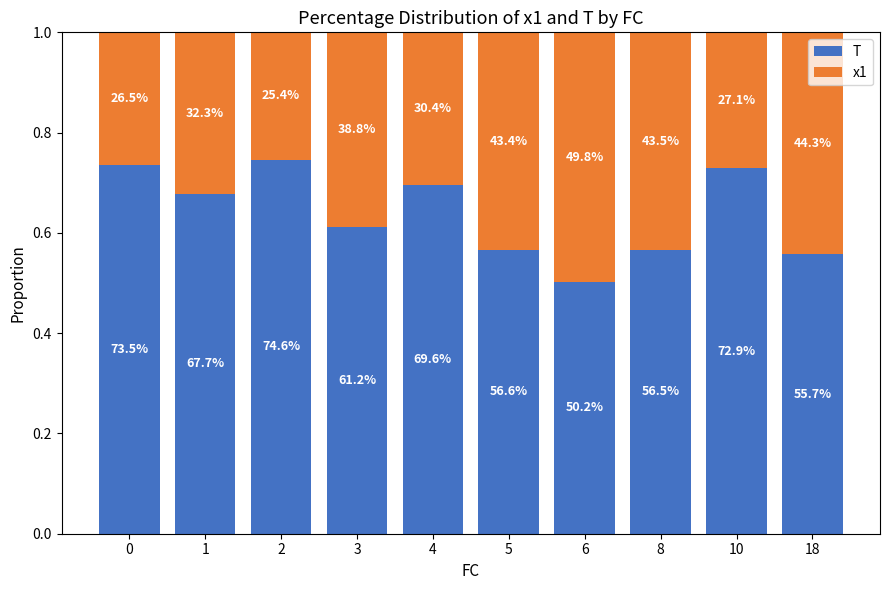

Does the chart contain stacked bars?

Yes